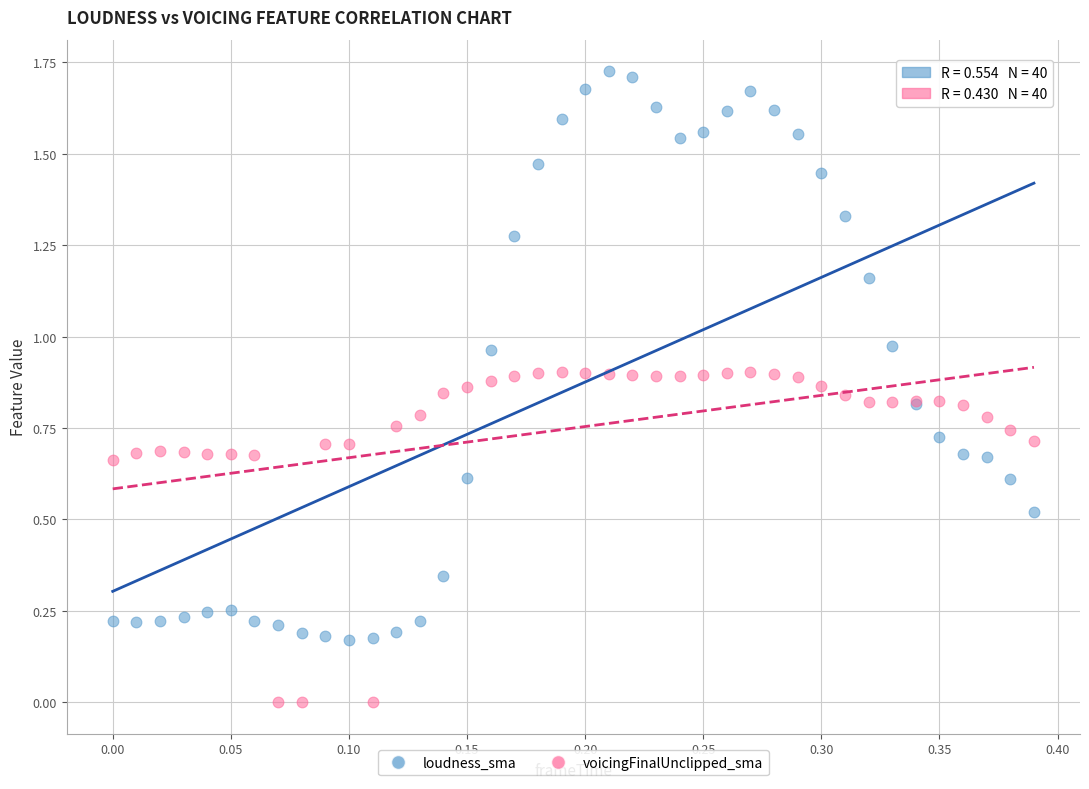

What is the X range (max minus min) for the scatter plot?

0.4